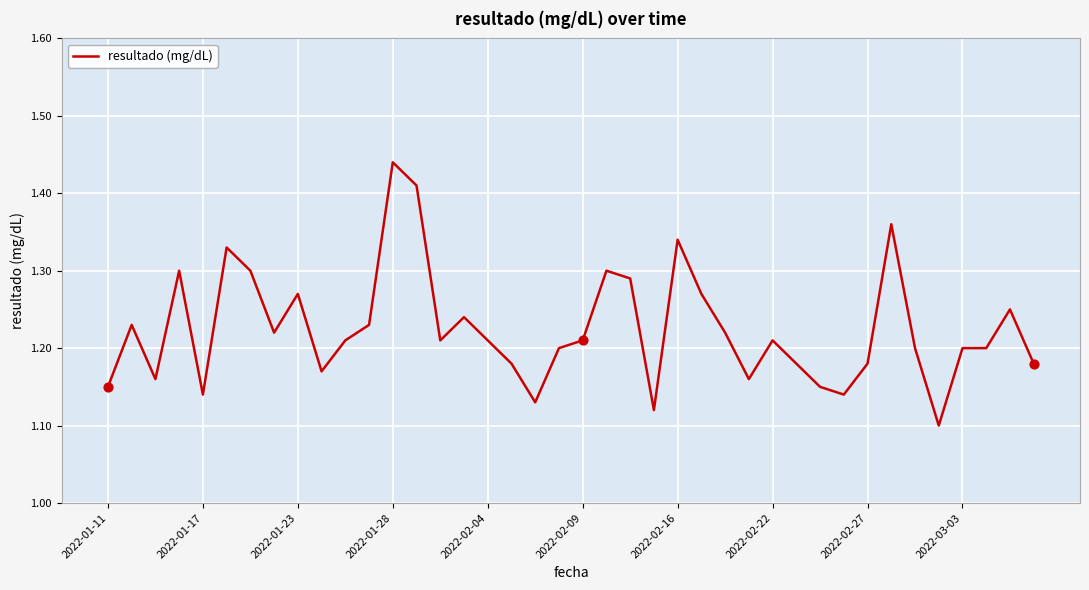

What is the difference between the maximum and minimum values?

0.3